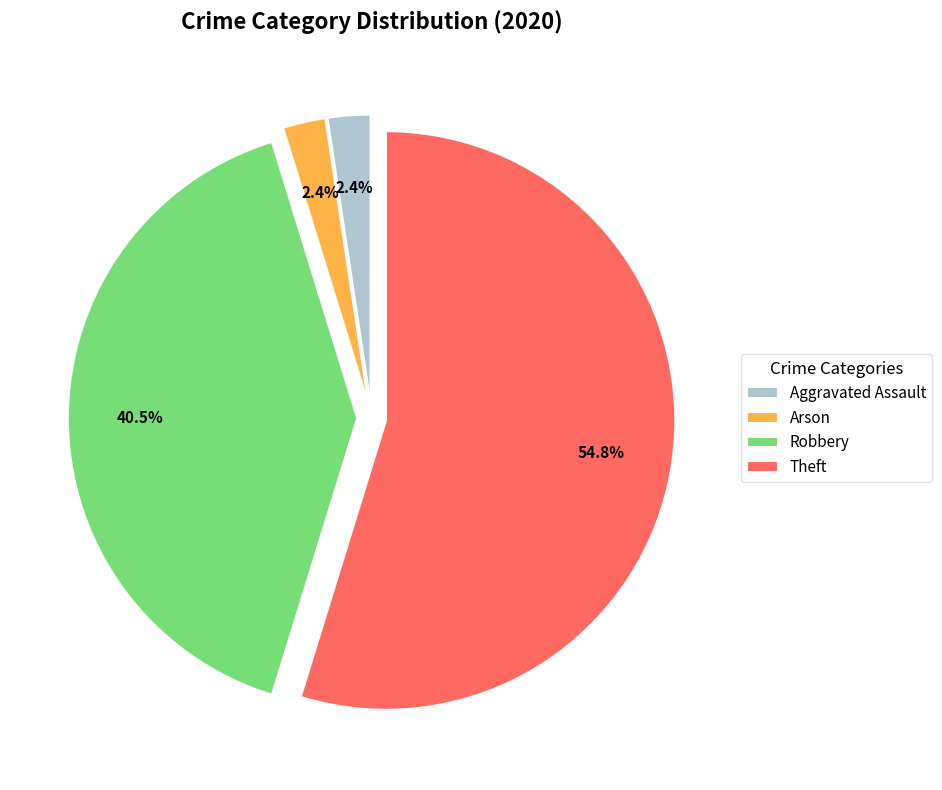

Approximately how many times larger is the value at Arson compared to Aggravated Assault?

1.0